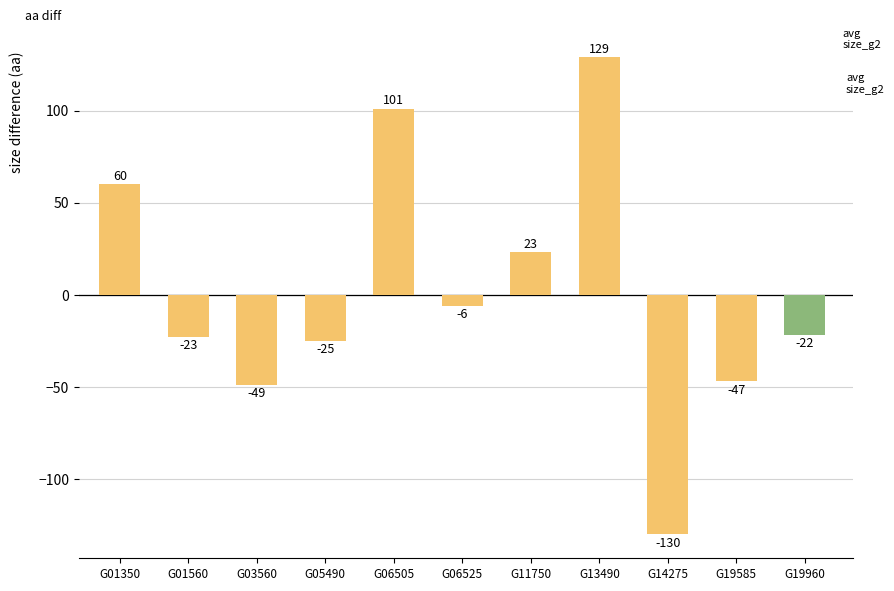

Is it true that the value at G13490 is 68?

False